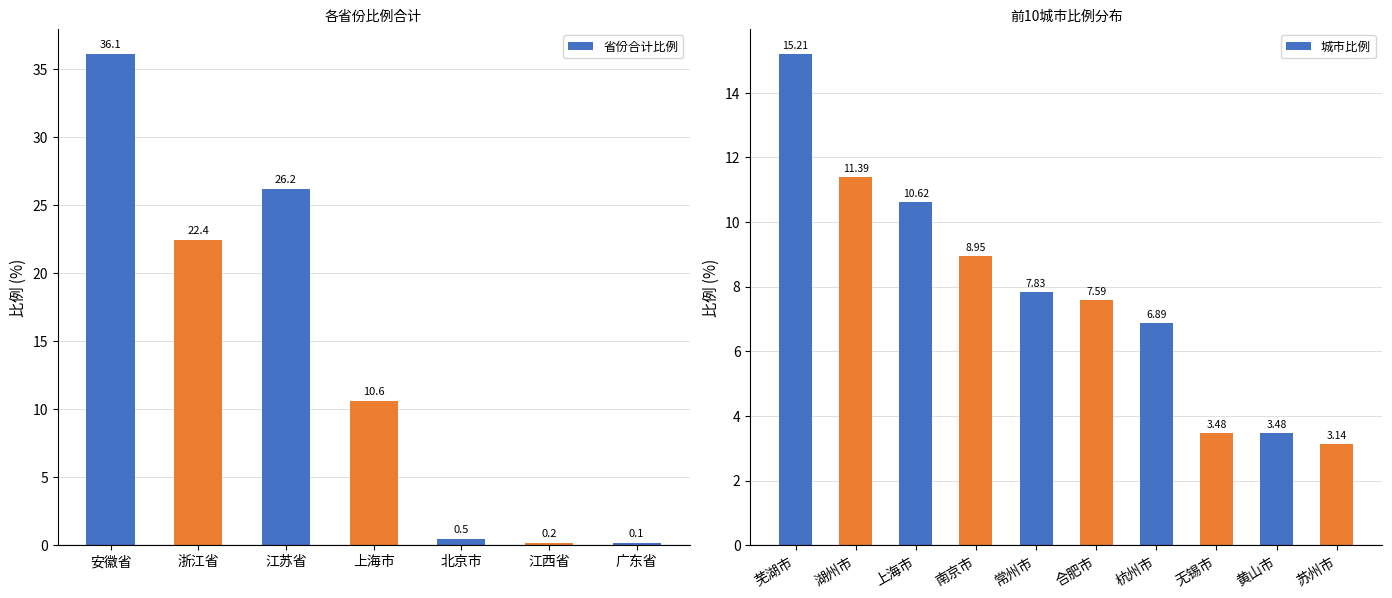

The value of 省份合计比例 at 安徽省 is 36.1. True or false?

True